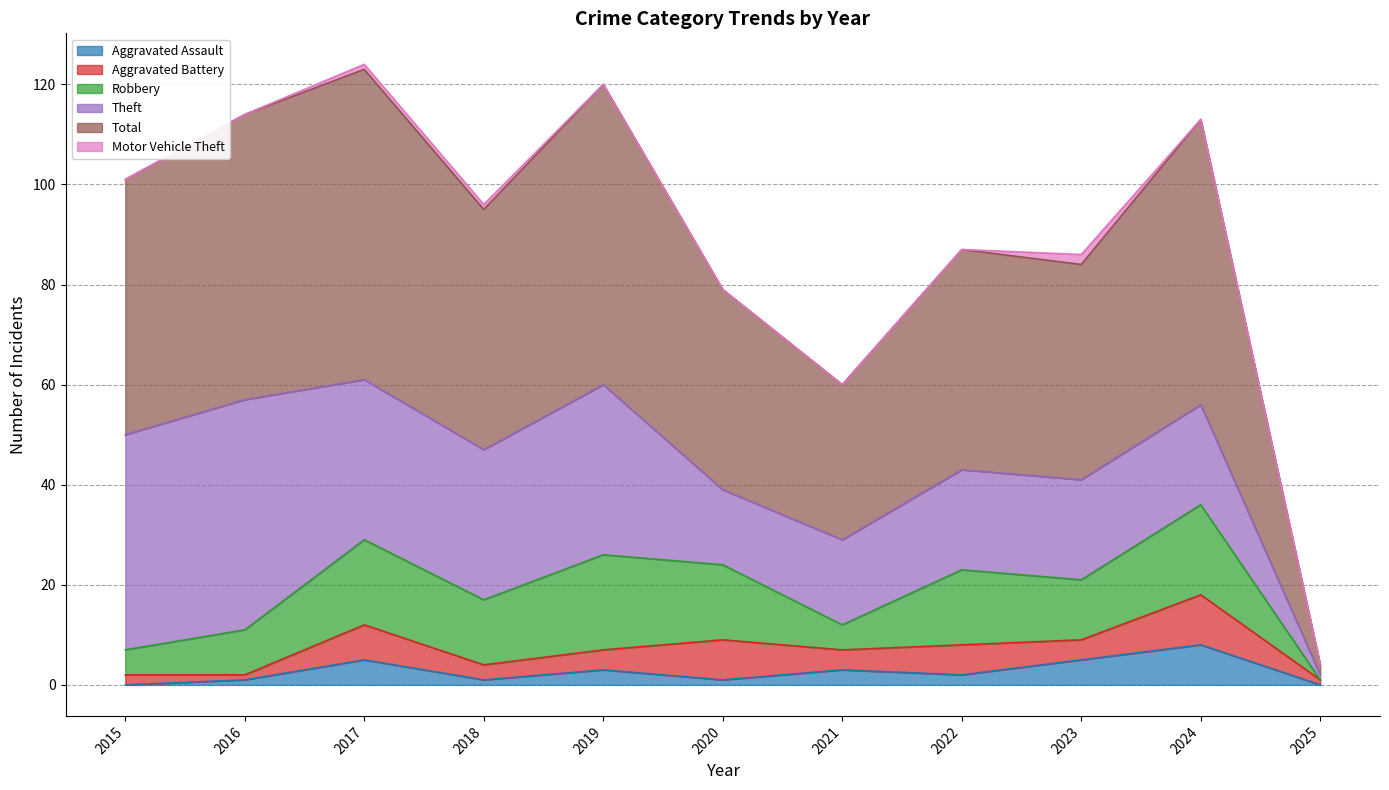

How many interior local peaks does the Theft series have?

2